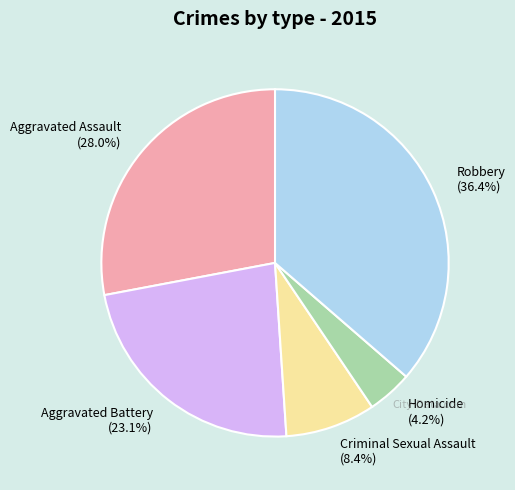

What is the ratio of the value at Homicide to the value at Robbery?

0.1